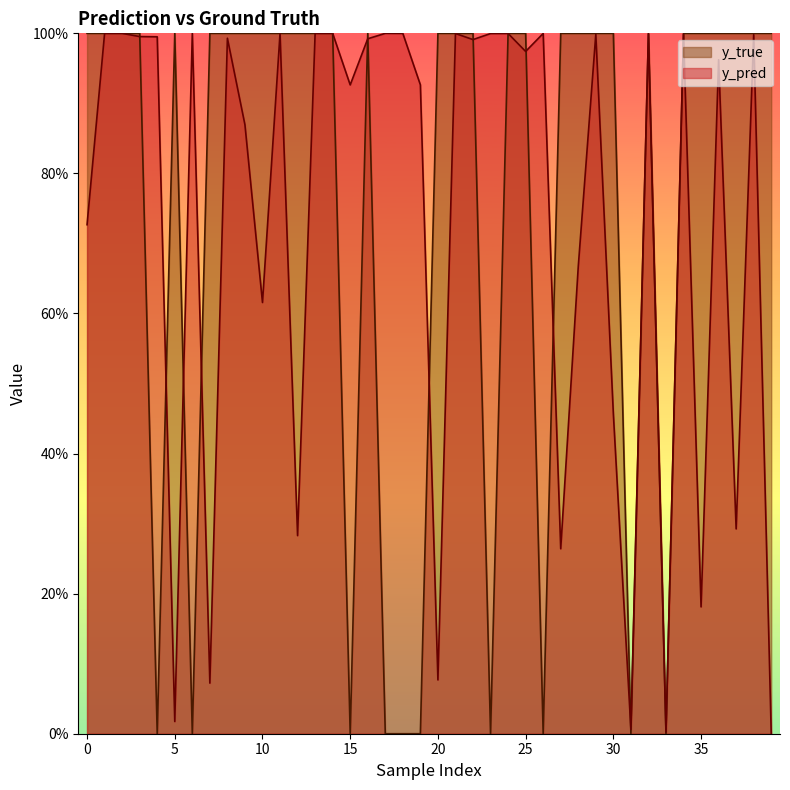

What are all the series names shown in the legend?

y_true, y_pred